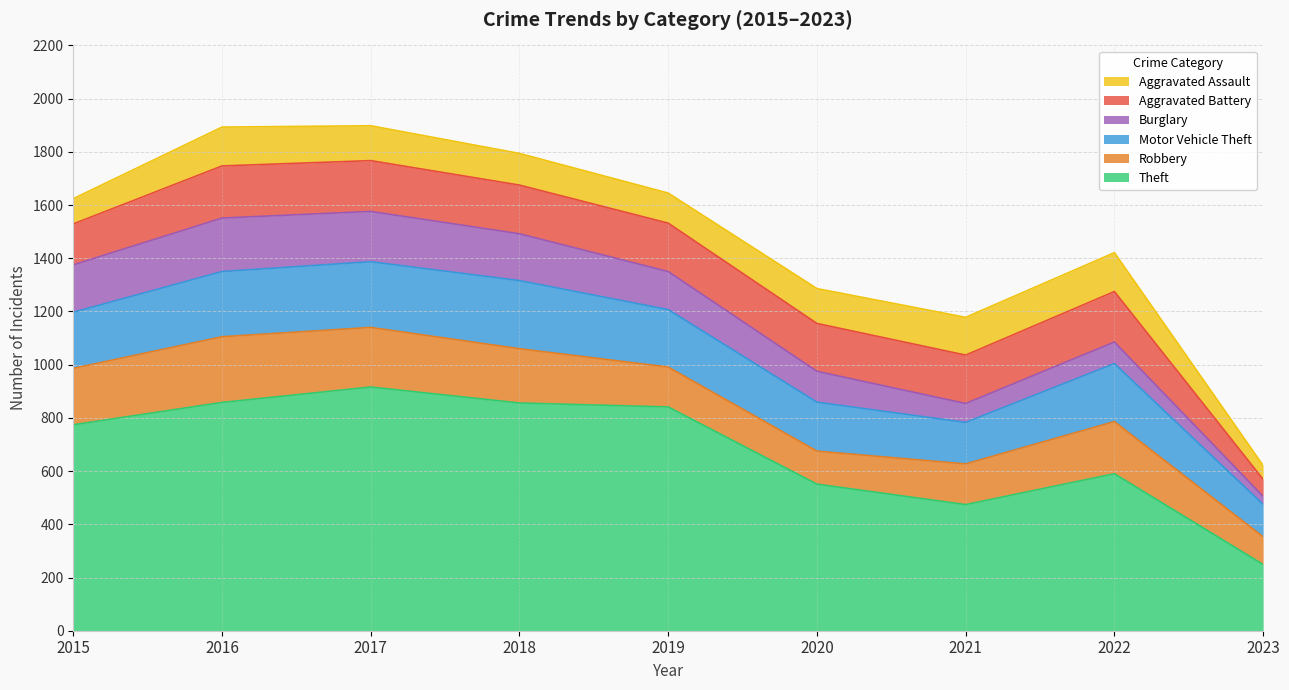

Which series has the largest range (max minus min)?

Theft